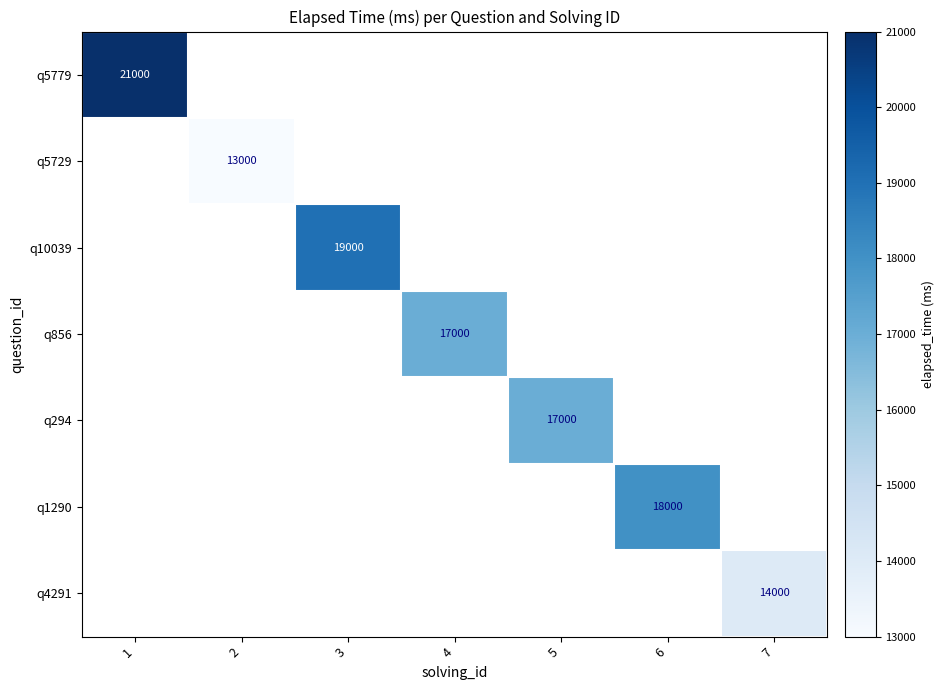

The value of q294 at 5 is 11647. True or false?

False